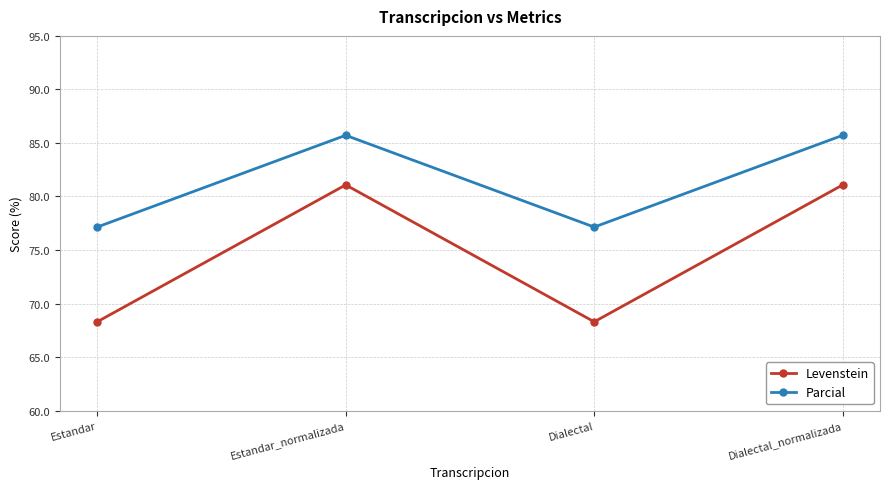

At Estandar_normalizada, list the series in order from largest to smallest.

Parcial, Levenstein